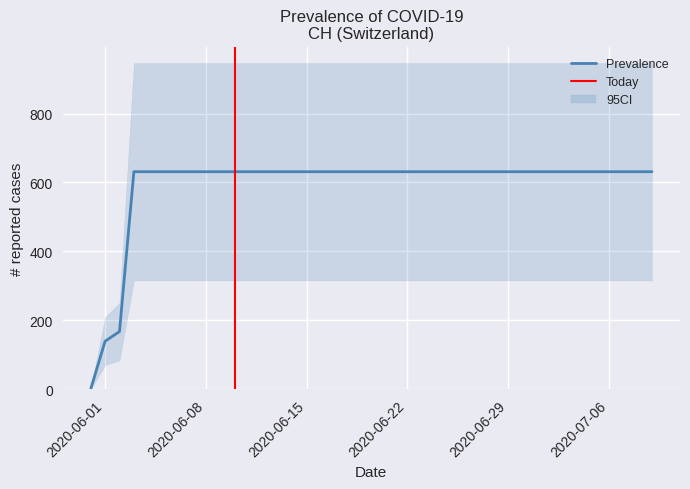

List the labels in order of value, largest first.

2020-06-03, 2020-06-04, 2020-06-05, 2020-06-06, 2020-06-07, 2020-06-08, 2020-06-09, 2020-06-10, 2020-06-11, 2020-06-12, 2020-06-13, 2020-06-14, 2020-06-15, 2020-06-16, 2020-06-17, 2020-06-18, 2020-06-19, 2020-06-20, 2020-06-21, 2020-06-22, 2020-06-23, 2020-06-24, 2020-06-25, 2020-06-26, 2020-06-27, 2020-06-28, 2020-06-29, 2020-06-30, 2020-07-01, 2020-07-02, 2020-07-03, 2020-07-04, 2020-07-05, 2020-07-06, 2020-07-07, 2020-07-08, 2020-07-09, 2020-06-02, 2020-06-01, 2020-05-31